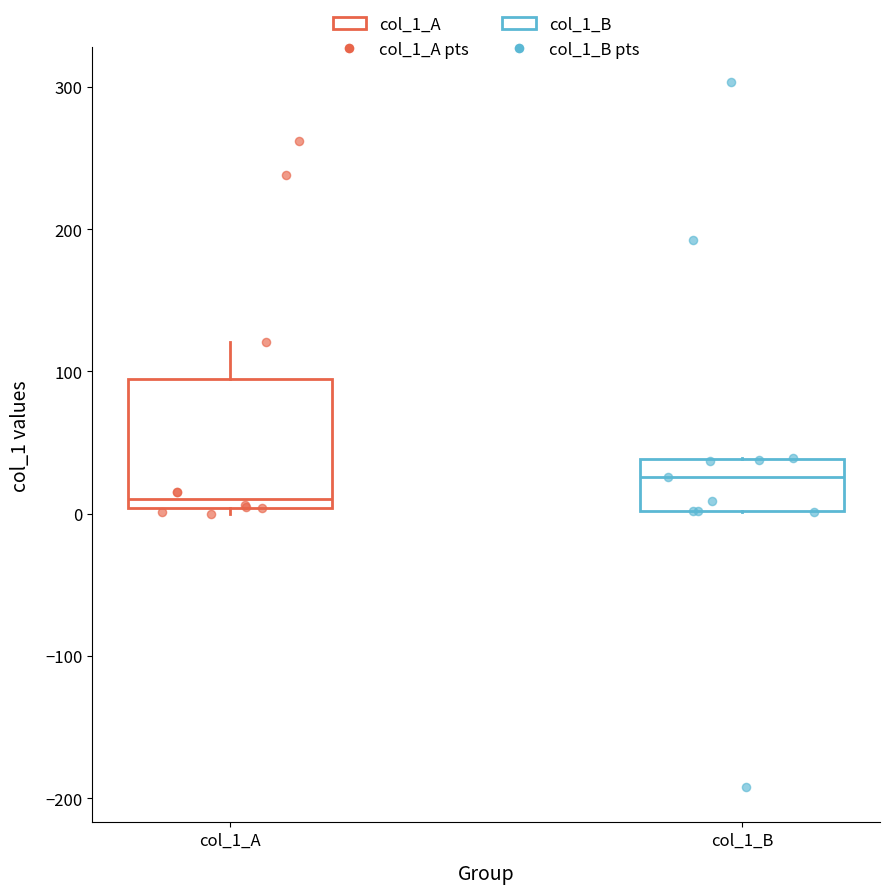

Reading left to right, transcribe this box plot: for each box, give where its median line is, the range the box spans, and where its two whiskers end, as read against the y-axis. The values are not printed on the chart, so give them approximately, as read against the axis.

col_1_A: median 10, box 0 to 90, whiskers 0 (just below the box's lower edge) to 120
col_1_B: median 30, box 0 to 40, whiskers 0 to 40